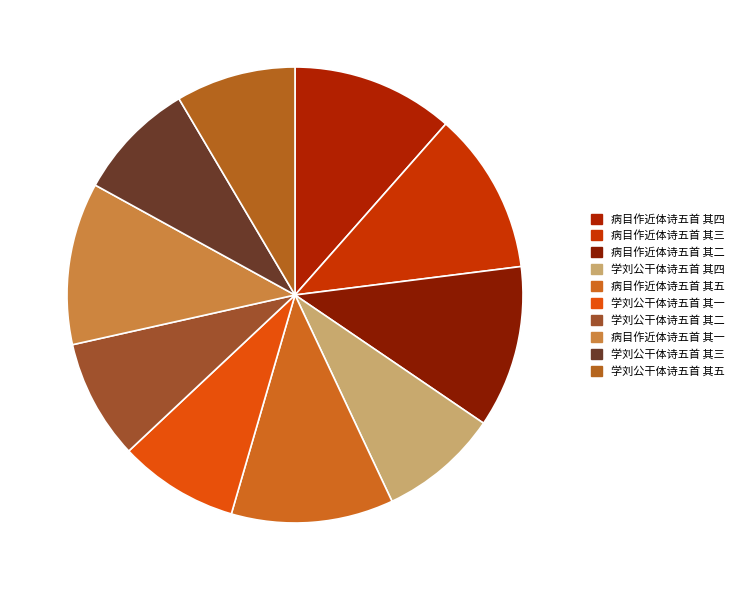

Is the sum of 病目作近体诗五首 其四 and 病目作近体诗五首 其二 greater than half?

No